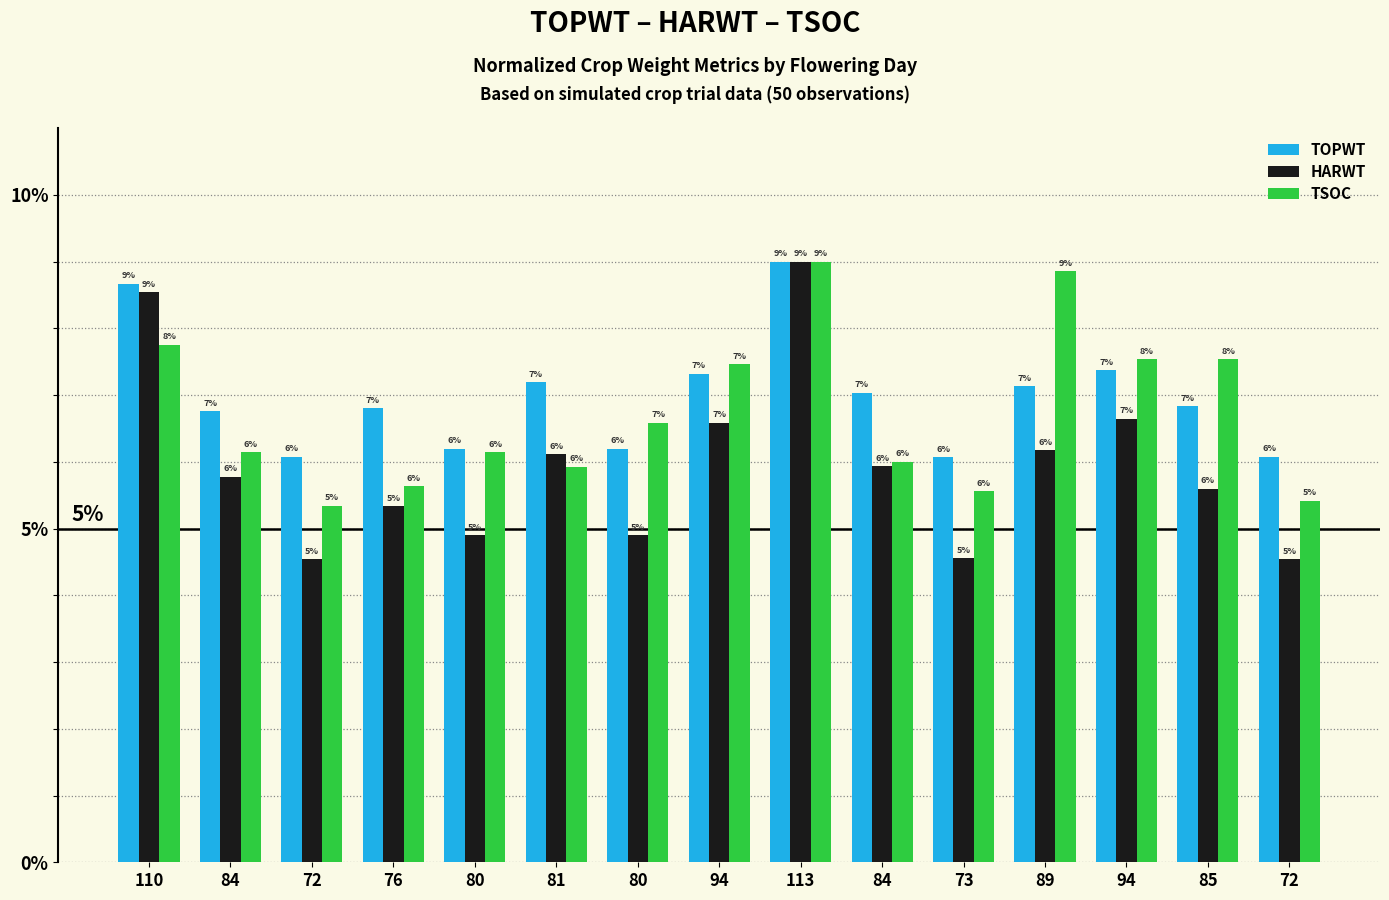

What are all the series names shown in the legend?

TOPWT, HARWT, TSOC